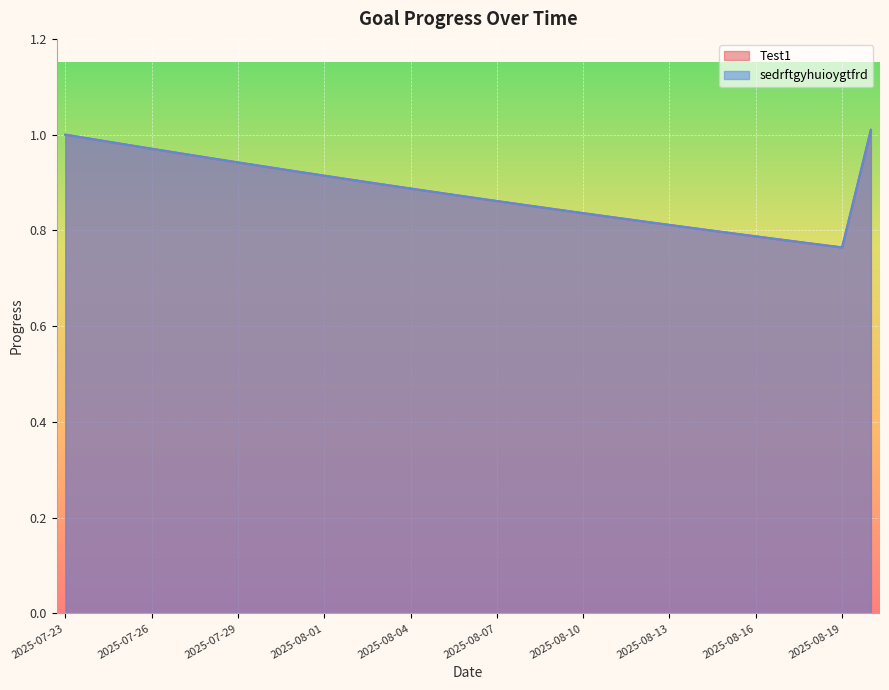

Between 2025-07-29 and 2025-08-17, which series saw the biggest shift?

Test1